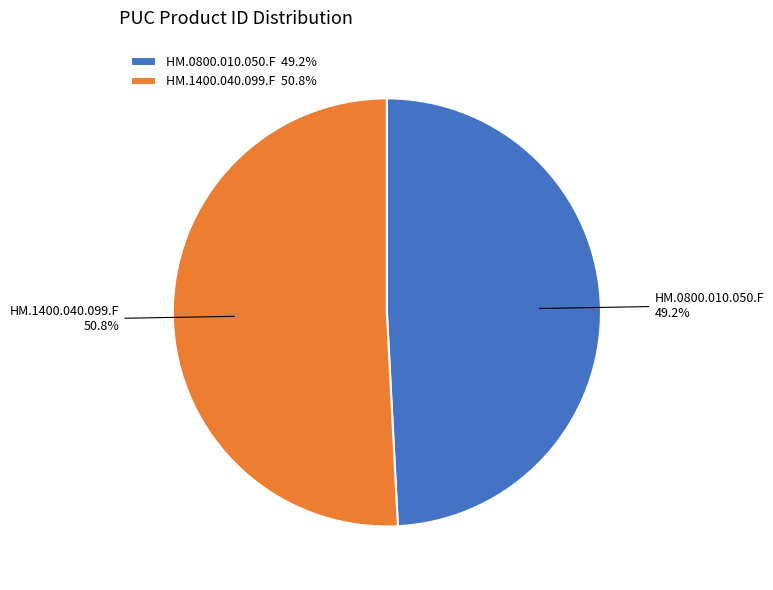

Is it true that HM.0800.010.050.F is 49% of the pie?

True